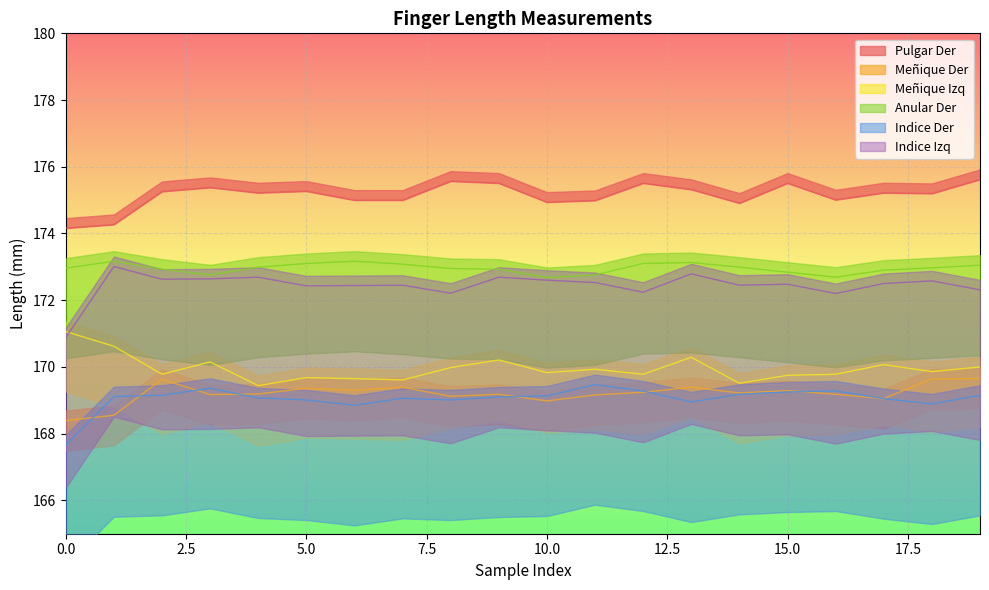

At which category is the sum across all series the highest?

13